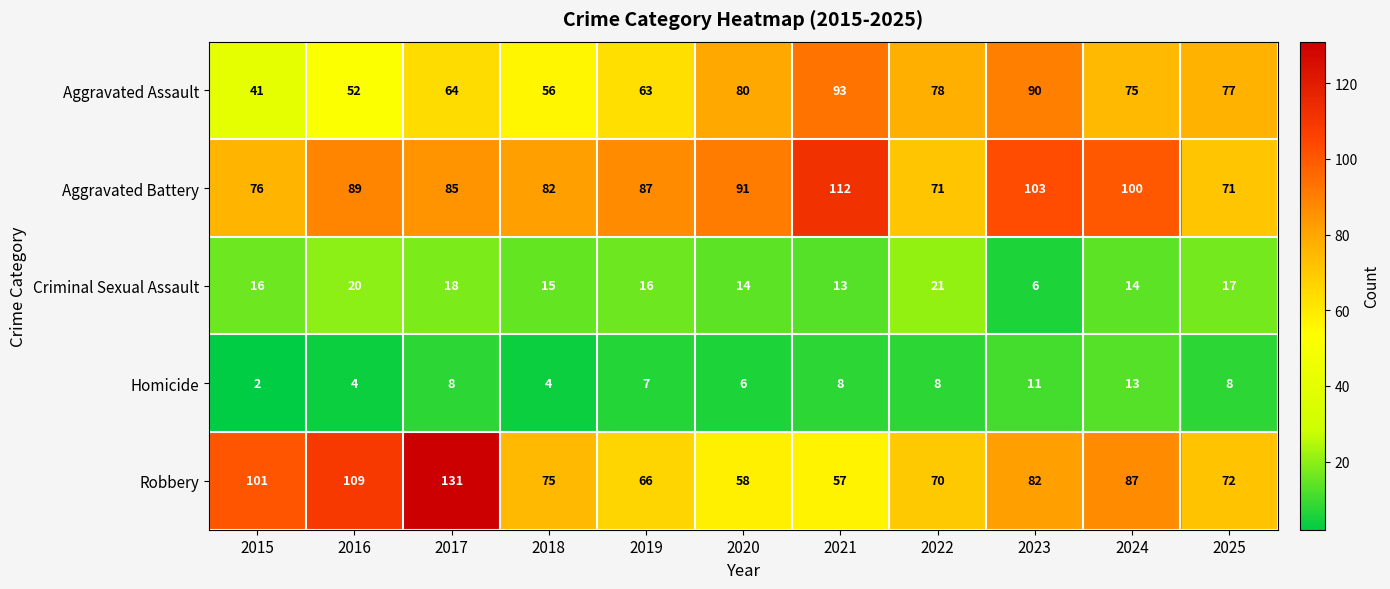

Rank the series by their maximum value, from highest to lowest.

Robbery, Aggravated Battery, Aggravated Assault, Criminal Sexual Assault, Homicide